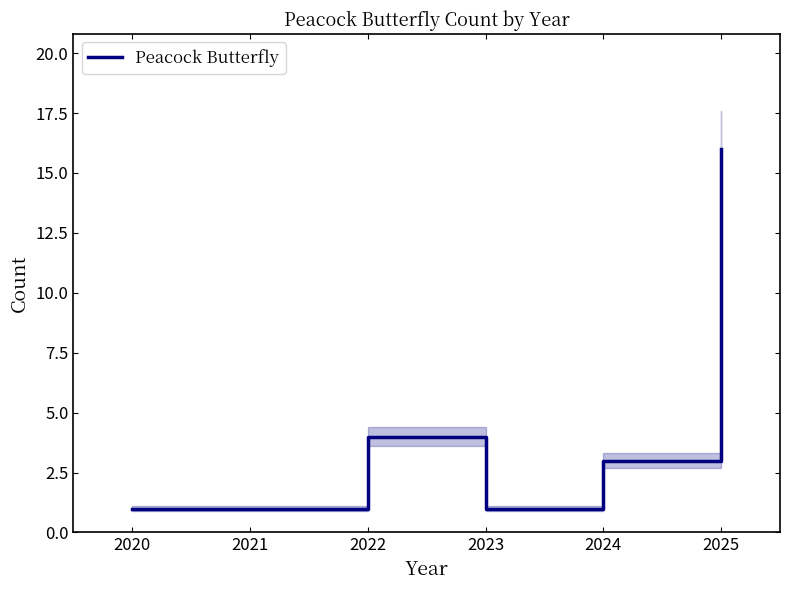

Is this an area chart (filled region under the line)?

No